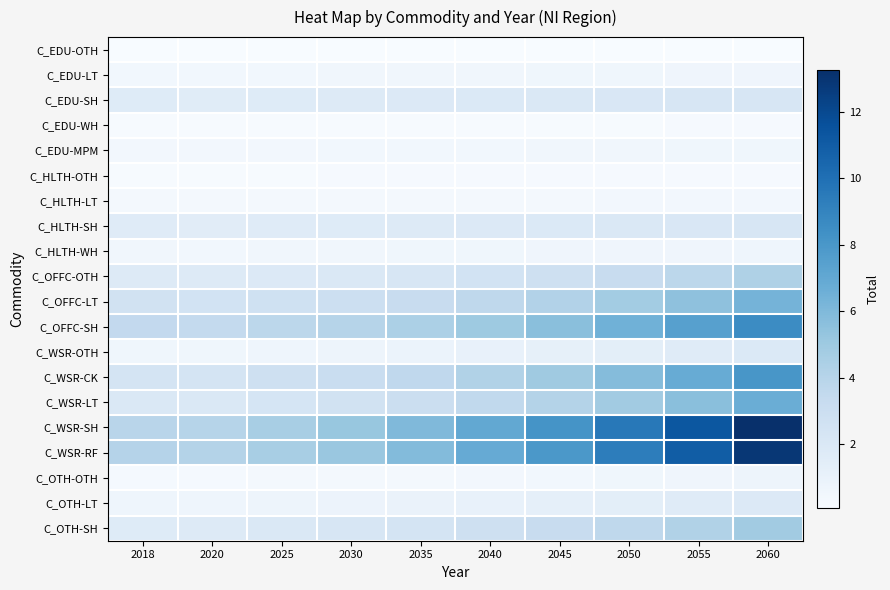

Reading left to right, what are all the values shown in this chart?

C_EDU-OTH: 2018=0.1	2020=0.1	2025=0.1	2030=0.1	2035=0.1	2040=0.1	2045=0.1	2050=0.1	2055=0.1	2060=0.1
C_EDU-LT: 2018=0.5	2020=0.4	2025=0.5	2030=0.5	2035=0.5	2040=0.5	2045=0.6	2050=0.6	2055=0.6	2060=0.6
C_EDU-SH: 2018=1.7	2020=1.6	2025=1.7	2030=1.8	2035=1.9	2040=1.9	2045=2.0	2050=2.1	2055=2.2	2060=2.2
C_EDU-WH: 2018=0.2	2020=0.1	2025=0.2	2030=0.2	2035=0.2	2040=0.2	2045=0.2	2050=0.2	2055=0.2	2060=0.2
C_EDU-MPM: 2018=0.4	2020=0.4	2025=0.4	2030=0.5	2035=0.5	2040=0.5	2045=0.5	2050=0.5	2055=0.6	2060=0.6
C_HLTH-OTH: 2018=0.2	2020=0.2	2025=0.2	2030=0.2	2035=0.2	2040=0.2	2045=0.2	2050=0.2	2055=0.2	2060=0.2
C_HLTH-LT: 2018=0.3	2020=0.3	2025=0.3	2030=0.3	2035=0.4	2040=0.4	2045=0.4	2050=0.4	2055=0.4	2060=0.4
C_HLTH-SH: 2018=1.6	2020=1.5	2025=1.7	2030=1.7	2035=1.8	2040=1.8	2045=1.9	2050=2.0	2055=2.1	2060=2.1
C_HLTH-WH: 2018=0.5	2020=0.5	2025=0.5	2030=0.5	2035=0.6	2040=0.6	2045=0.6	2050=0.6	2055=0.6	2060=0.7
C_OFFC-OTH: 2018=1.8	2020=1.7	2025=1.9	2030=2.0	2035=2.2	2040=2.5	2045=2.9	2050=3.3	2055=3.8	2060=4.3
C_OFFC-LT: 2018=2.6	2020=2.5	2025=2.7	2030=3.0	2035=3.3	2040=3.7	2045=4.2	2050=4.8	2055=5.5	2060=6.3
C_OFFC-SH: 2018=3.5	2020=3.5	2025=3.7	2030=4.0	2035=4.4	2040=5.0	2045=5.7	2050=6.5	2055=7.5	2060=8.6
C_WSR-OTH: 2018=0.6	2020=0.6	2025=0.7	2030=0.8	2035=0.9	2040=1.0	2045=1.2	2050=1.4	2055=1.6	2060=1.9
C_WSR-CK: 2018=2.4	2020=2.4	2025=2.8	2030=3.1	2035=3.6	2040=4.3	2045=5.0	2050=5.8	2055=6.8	2060=8.0
C_WSR-LT: 2018=2.0	2020=2.0	2025=2.3	2030=2.6	2035=3.0	2040=3.5	2045=4.1	2050=4.8	2055=5.7	2060=6.7
C_WSR-SH: 2018=3.9	2020=4.0	2025=4.6	2030=5.2	2035=6.0	2040=7.0	2045=8.2	2050=9.6	2055=11.3	2060=13.3
C_WSR-RF: 2018=4.1	2020=4.1	2025=4.6	2030=5.2	2035=5.9	2040=6.8	2045=8.0	2050=9.3	2055=11.0	2060=12.9
C_OTH-OTH: 2018=0.3	2020=0.3	2025=0.3	2030=0.3	2035=0.4	2040=0.4	2045=0.5	2050=0.6	2055=0.6	2060=0.7
C_OTH-LT: 2018=0.7	2020=0.7	2025=0.8	2030=0.8	2035=0.9	2040=1.1	2045=1.2	2050=1.4	2055=1.6	2060=1.9
C_OTH-SH: 2018=1.7	2020=1.7	2025=1.9	2030=2.2	2035=2.4	2040=2.8	2045=3.2	2050=3.7	2055=4.2	2060=4.9